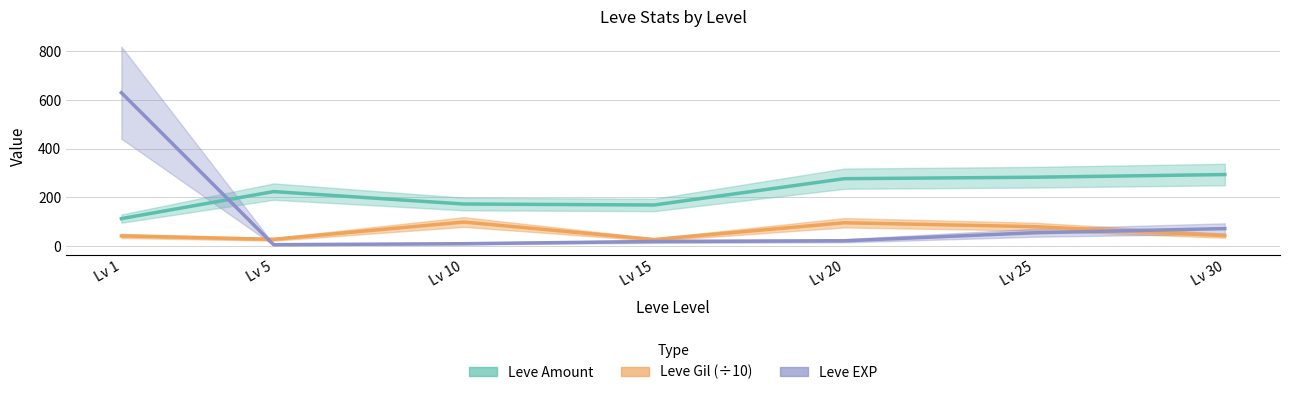

True or false: Leve EXP and Leve Gil cross at least once.

True